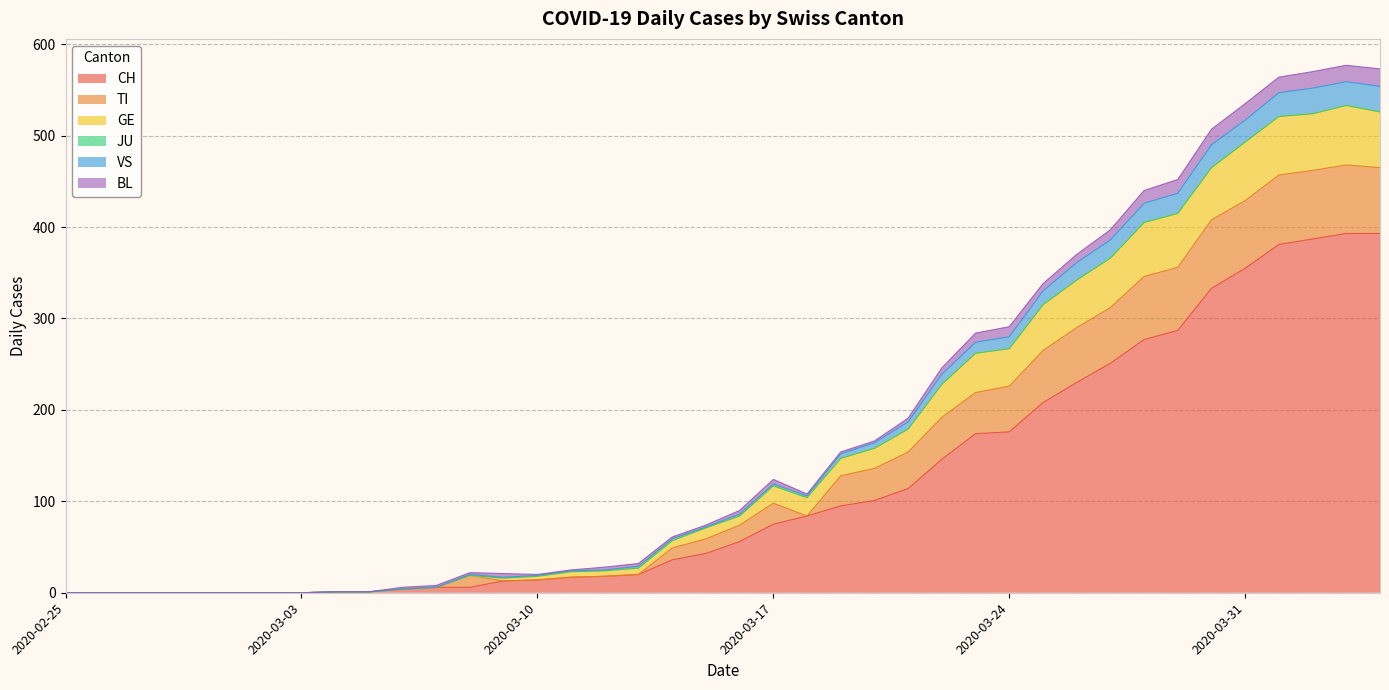

How many interior local valleys does the GE series have?

2